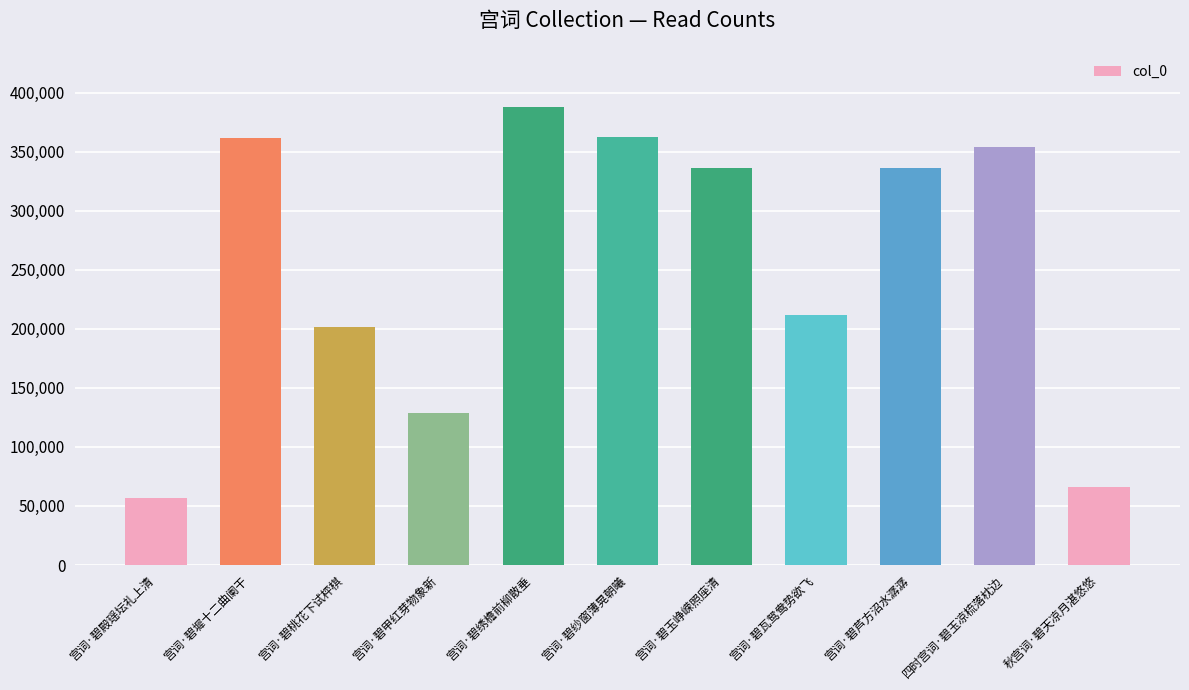

What is the average value?

254821